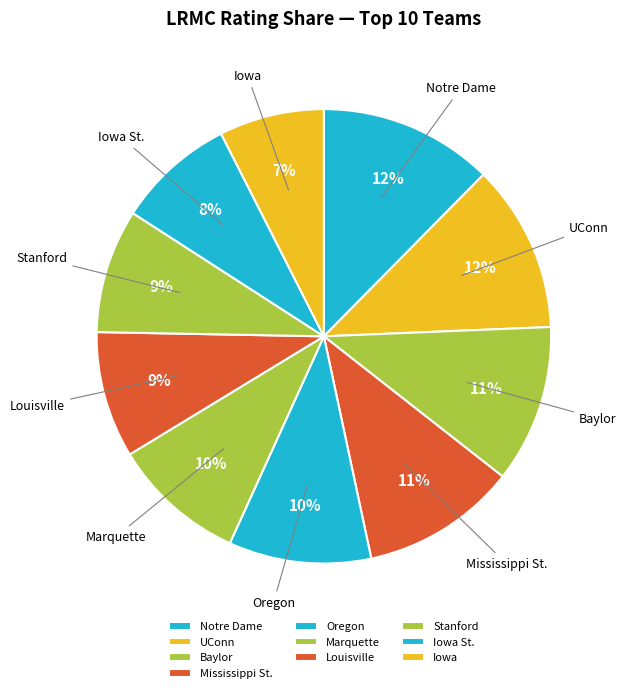

To the nearest percent, what portion does UConn represent?

12%